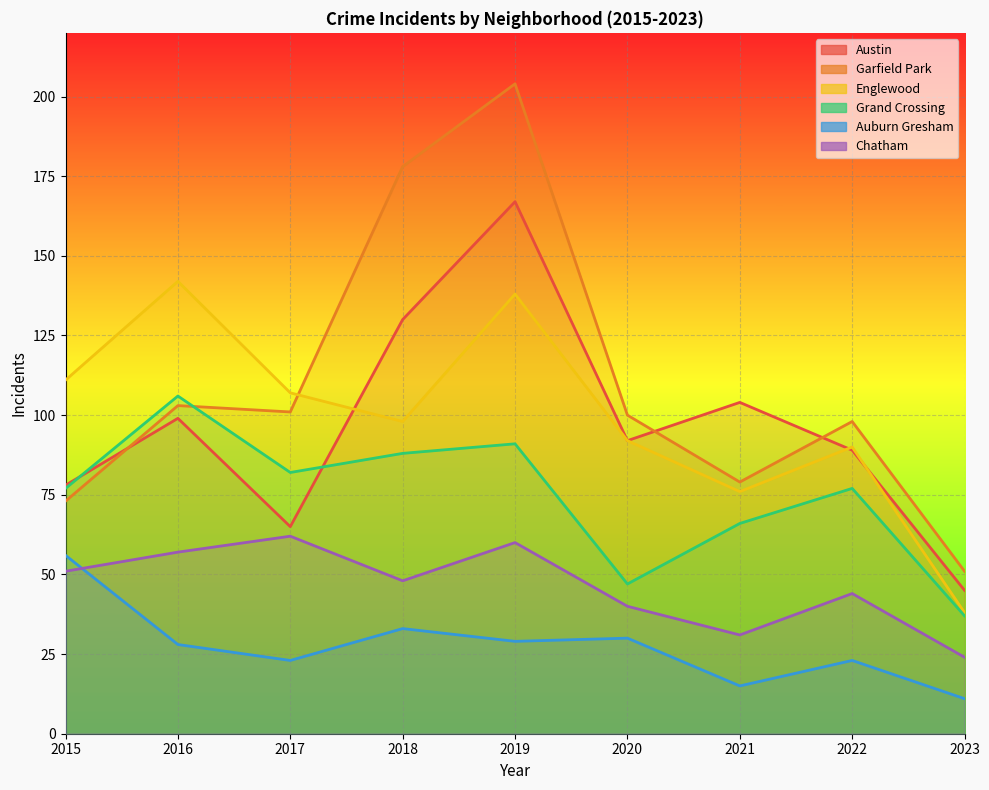

Is it true that Austin equals 130 at 2018?

True